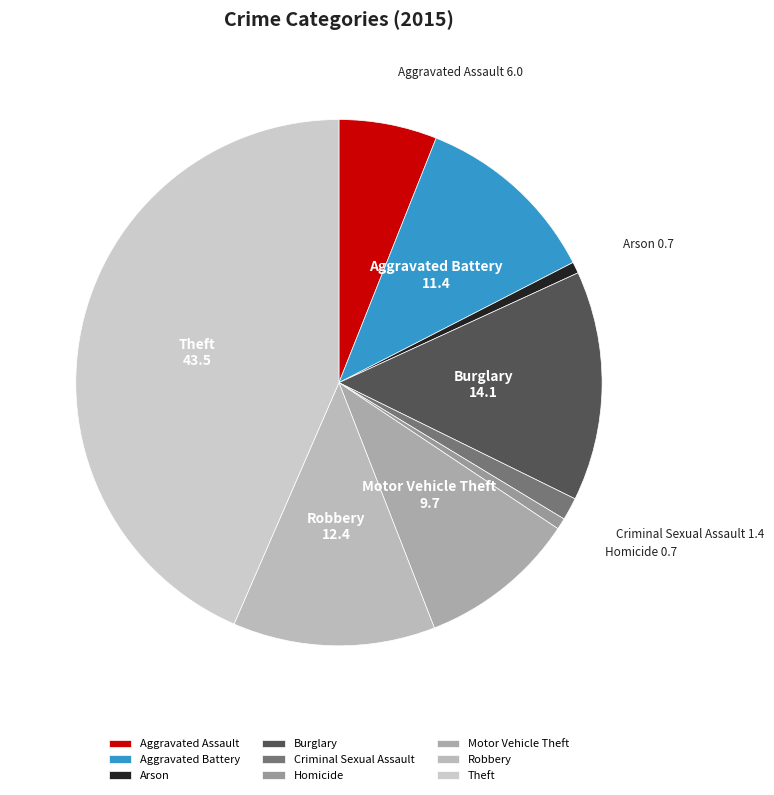

Is it true that Robbery is 12% of the pie?

True